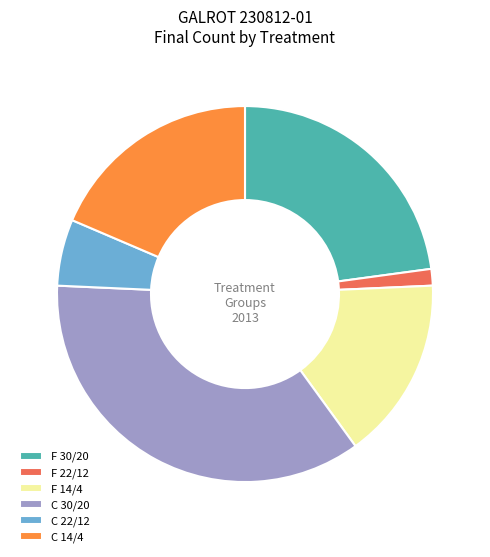

Approximately how many times larger is the value at C 30/20 compared to C 22/12?

6.2